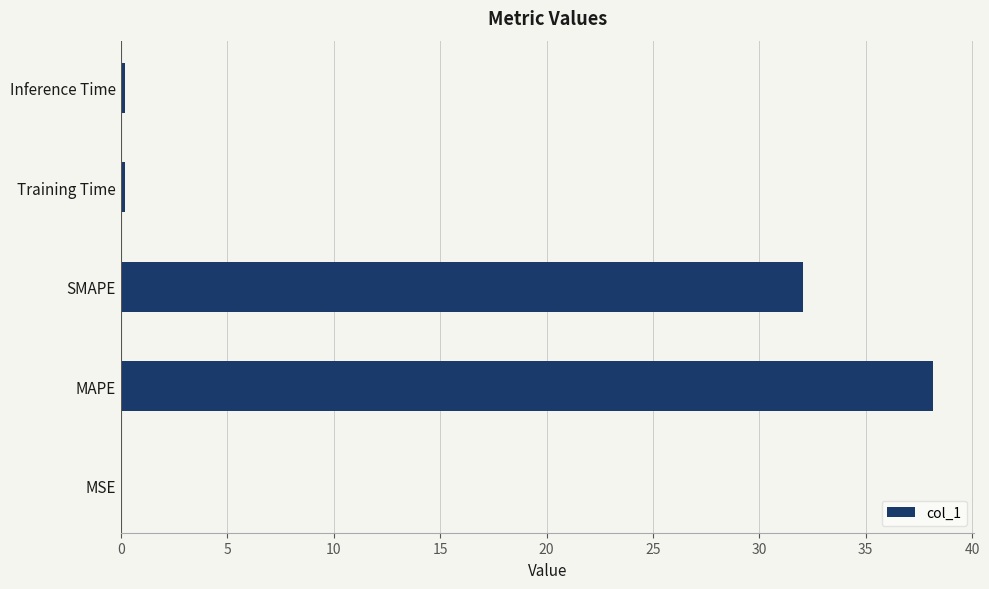

Are the bars horizontal?

Yes